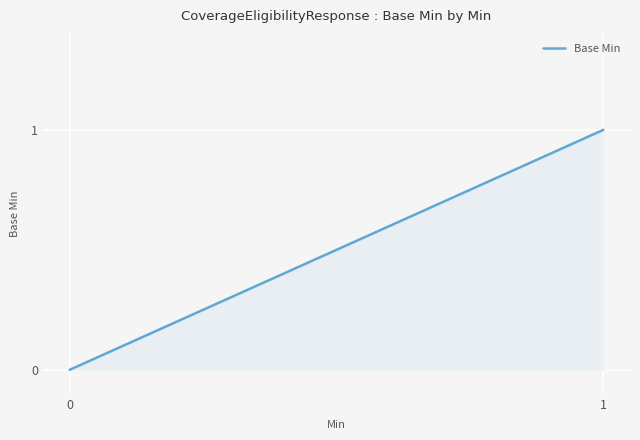

How many data points does each series have?

20